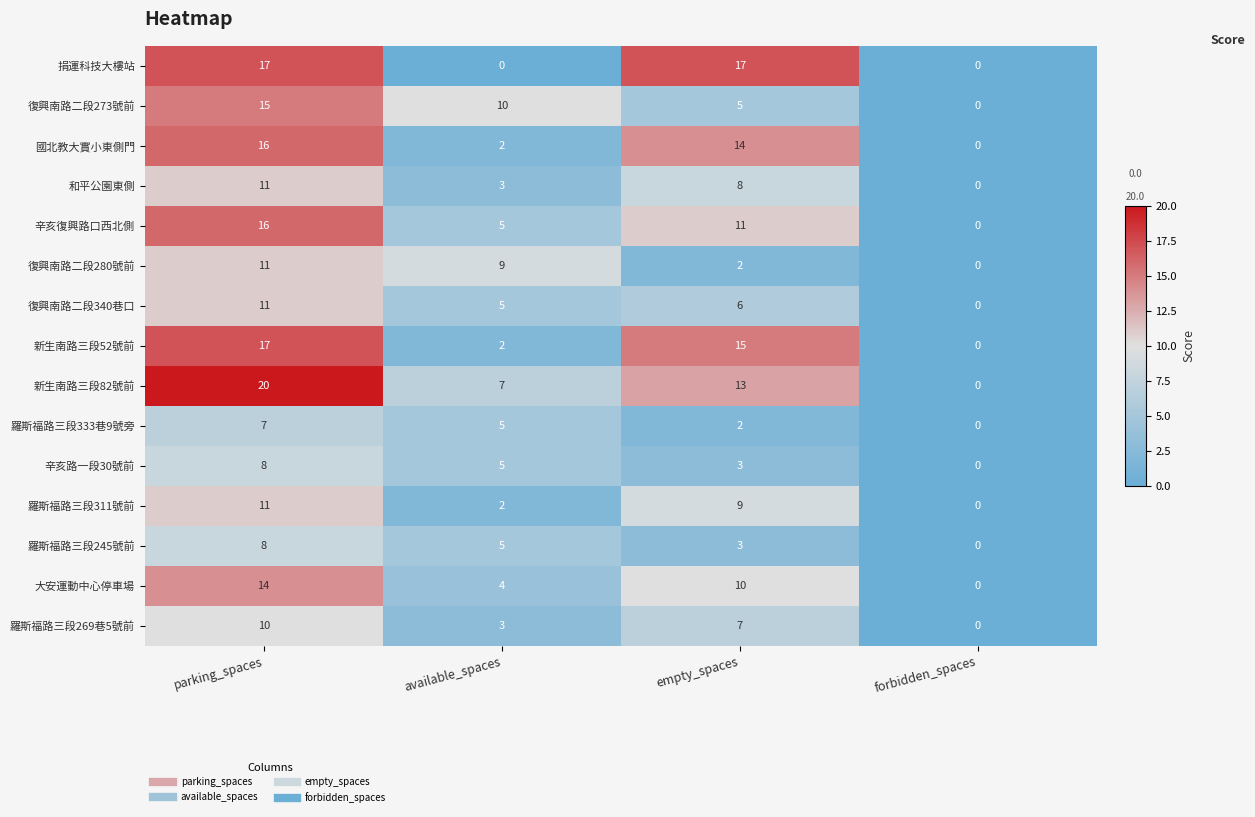

The value of 捐運科技大樓站 at empty_spaces is 17. True or false?

True